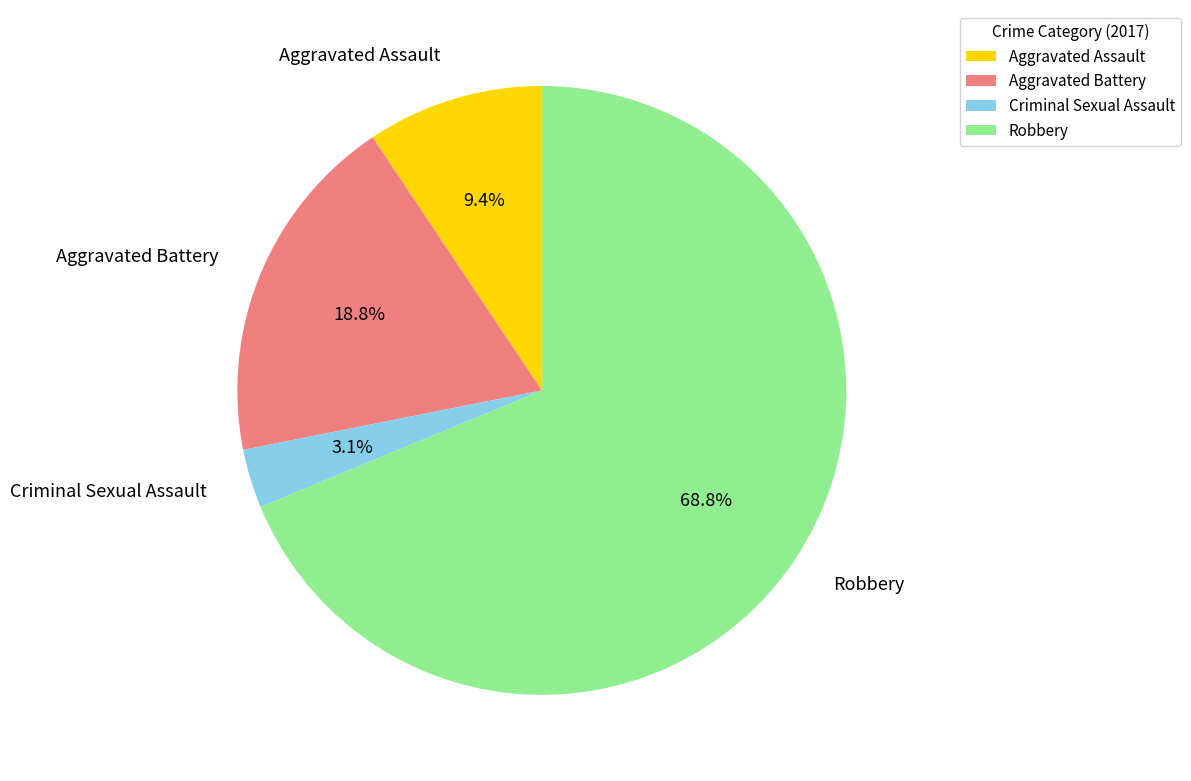

How many slices are in this pie chart?

4